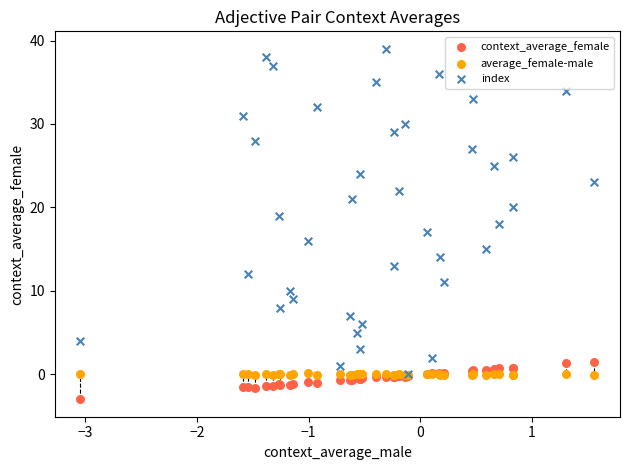

Which series reaches the minimum Y coordinate?

context_average_female